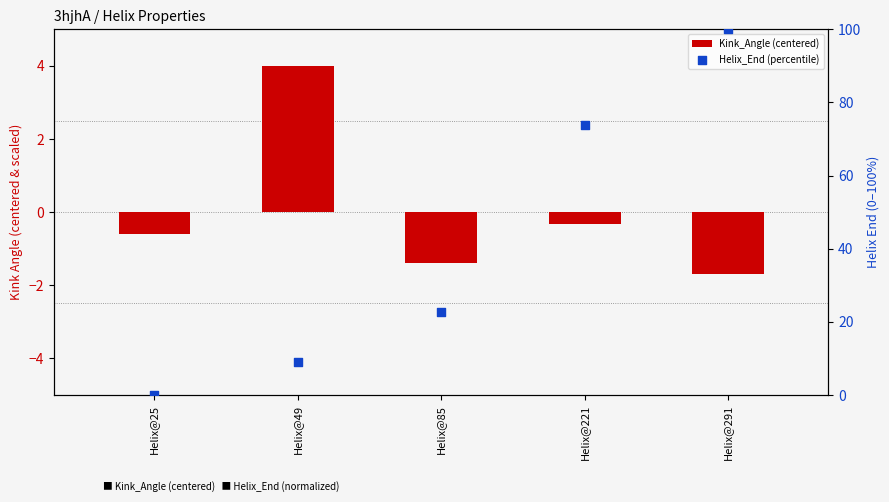

What are all the series names shown in the legend?

Kink_Angle (centered), Helix_End (percentile)